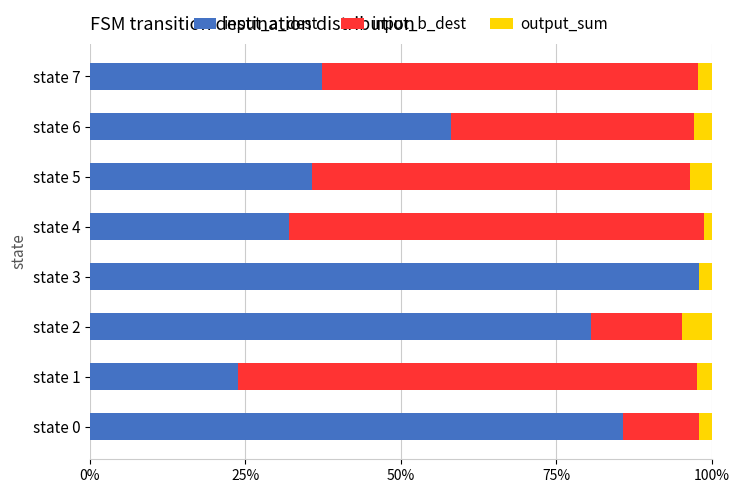

What is the total value across all series at state 1?

100.0